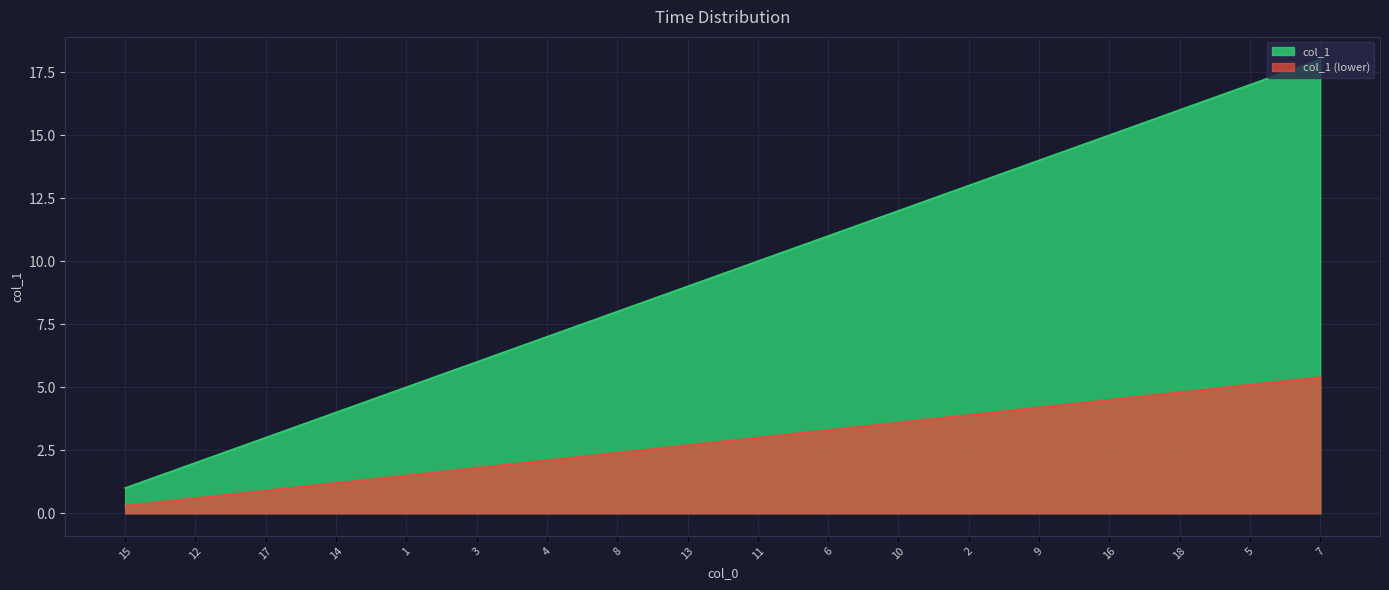

Rank the categories by value from lowest to highest.

15, 12, 17, 14, 1, 3, 4, 8, 13, 11, 6, 10, 2, 9, 16, 18, 5, 7